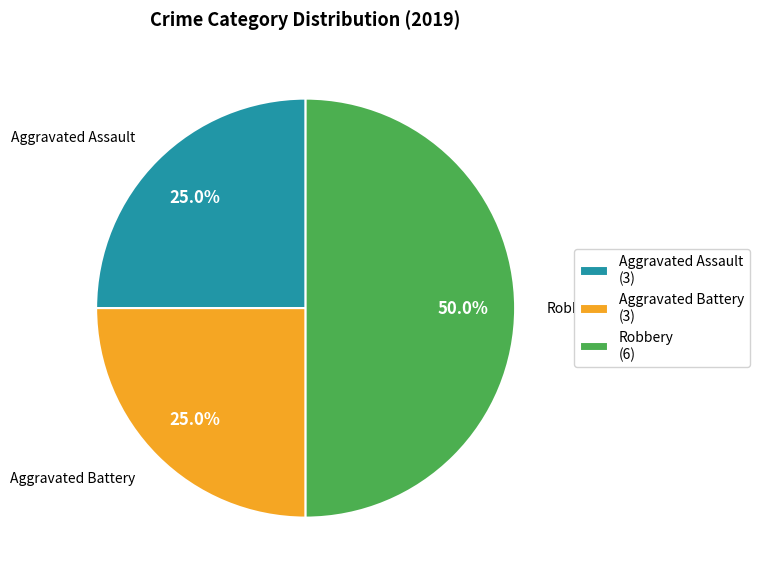

To the nearest percent, what portion does Aggravated Assault represent?

25%